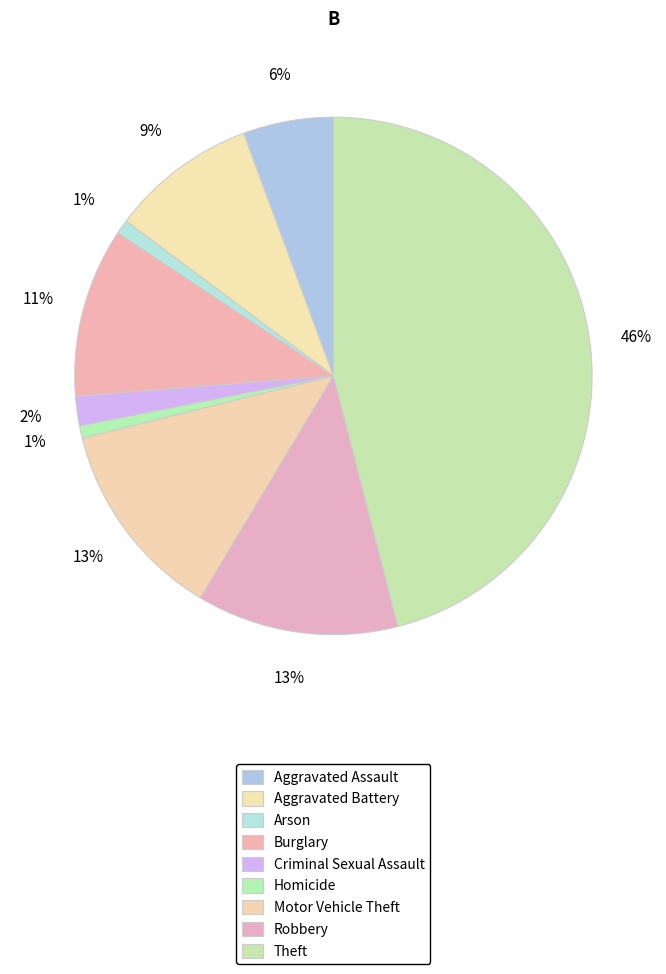

To the nearest percent, what is the difference between the Aggravated Assault and Motor Vehicle Theft slice percentages?

7%